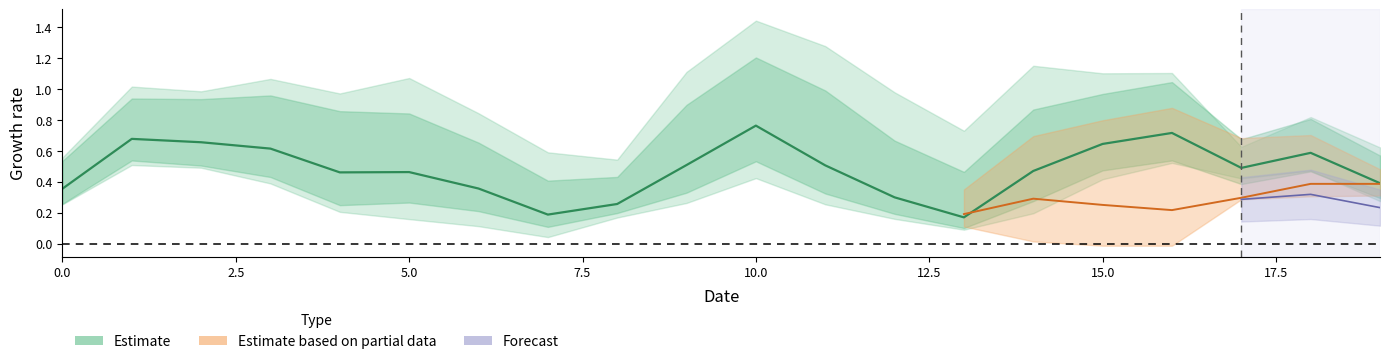

Does the chart display data point markers on the line(s)?

No